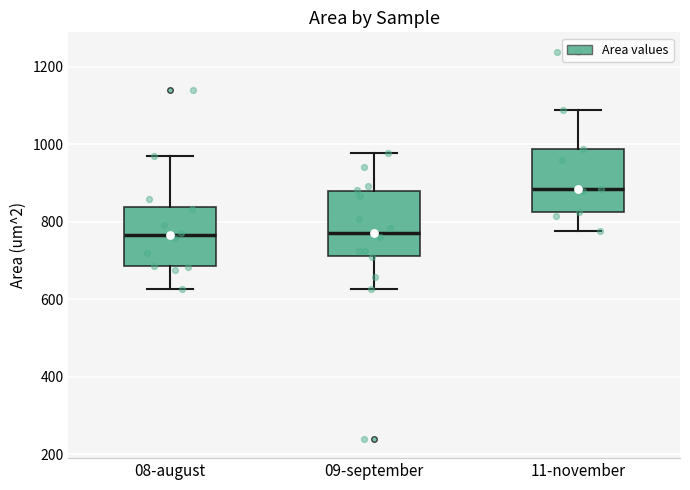

Reading left to right, transcribe this box plot: for each box, give where its median line is, the range the box spans, and where its two whiskers end, as read against the y-axis. The values are not printed on the chart, so give them approximately, as read against the axis.

08-august: median 760, box 680 to 840, whiskers 620 to 980
09-september: median 780, box 720 to 880, whiskers 620 to 980
11-november: median 880, box 820 to 980, whiskers 780 to 1080